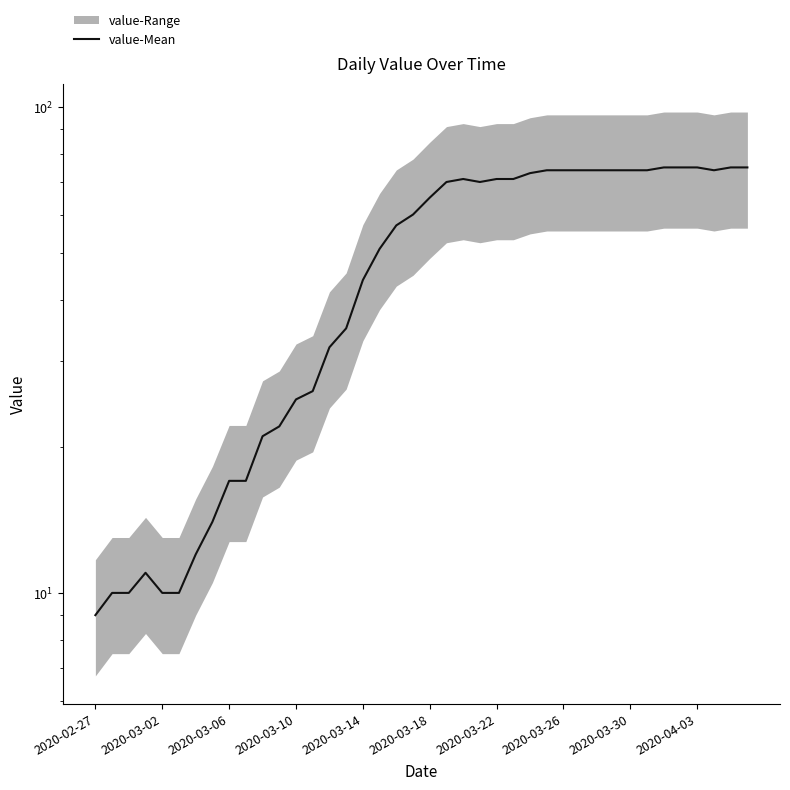

What is the change in value from 16 to 31?

+30